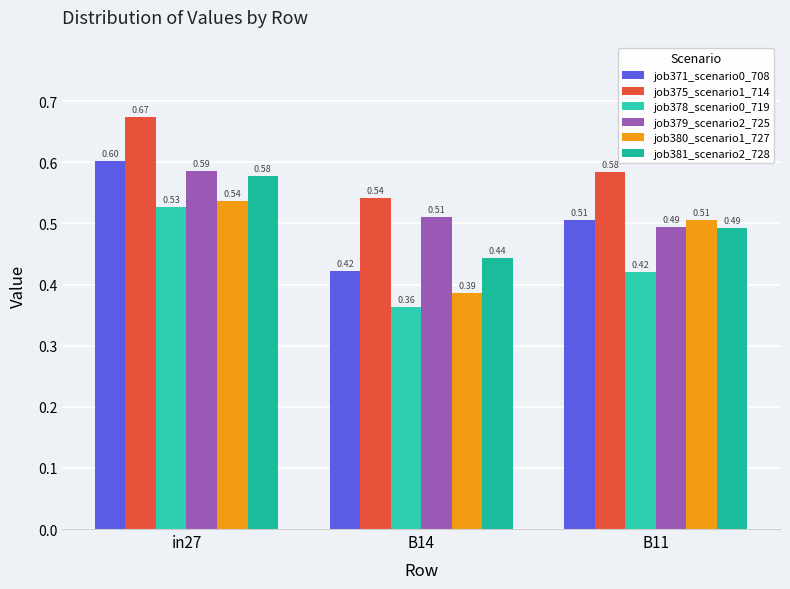

How many distinct data groups are displayed?

6